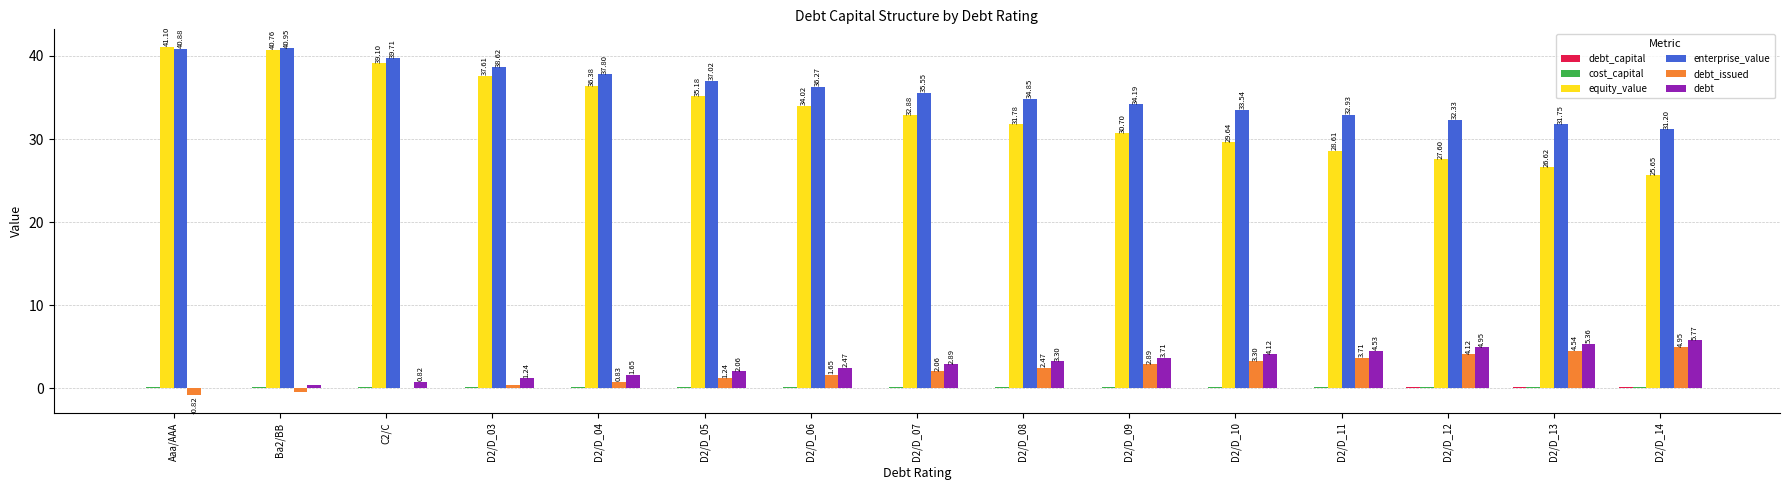

At which category does the chart reach its peak across all series?

Aaa/AAA